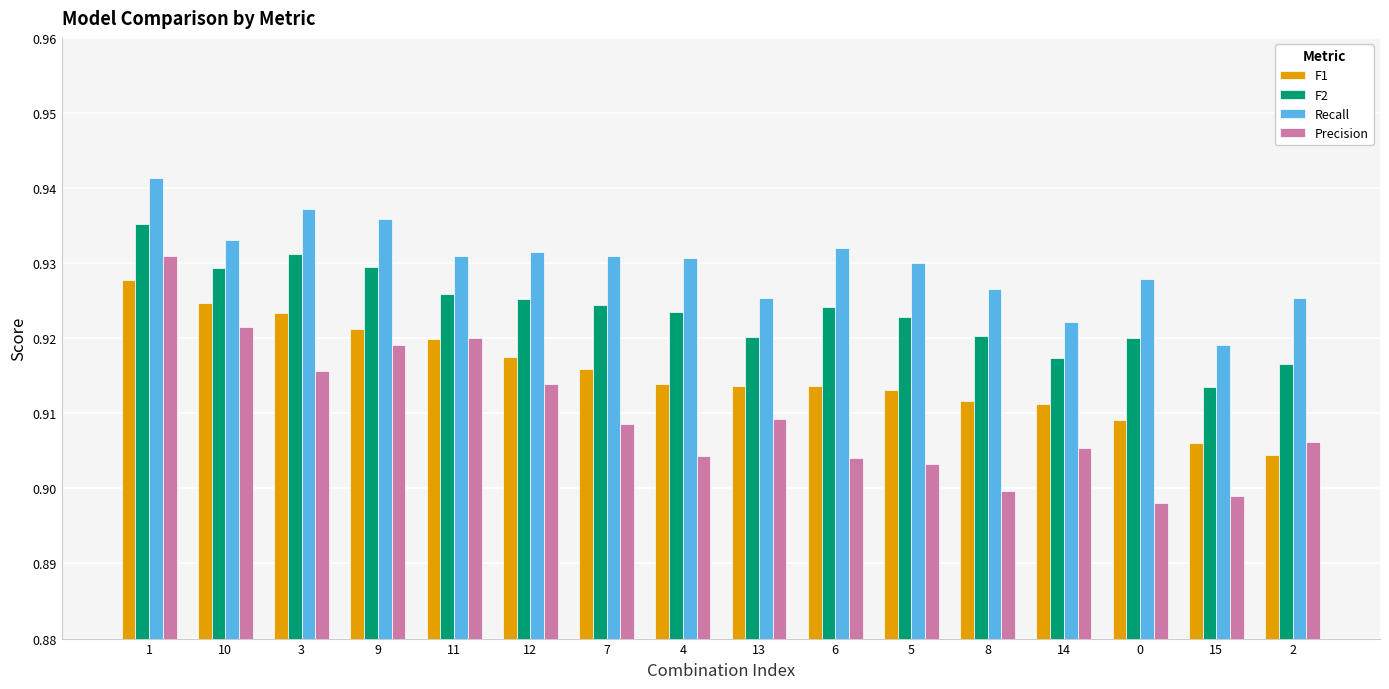

What is the sum of all F2 values?

14.8